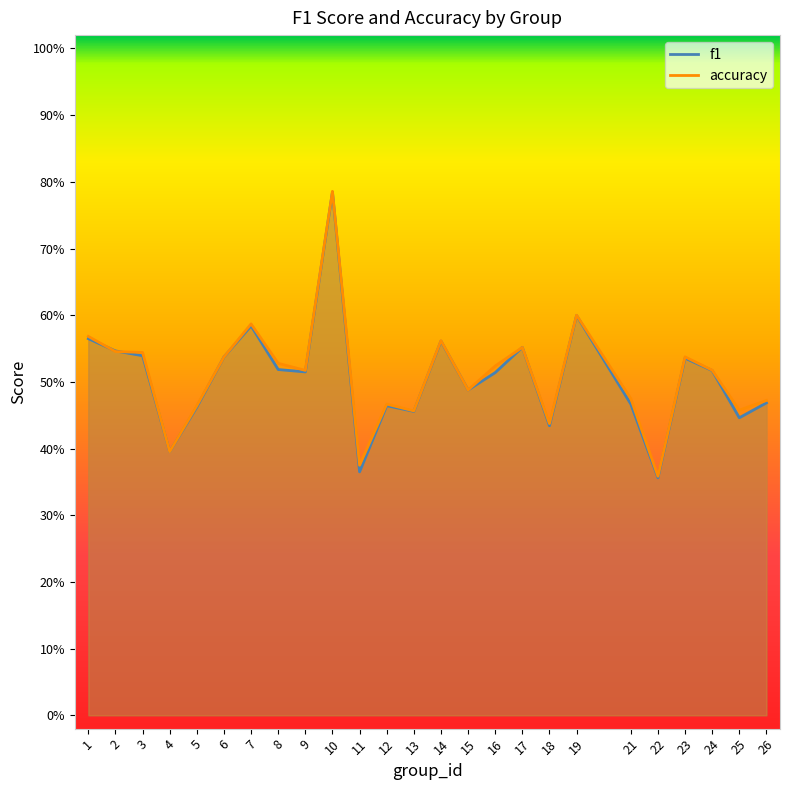

Where is the first local maximum for accuracy?

7